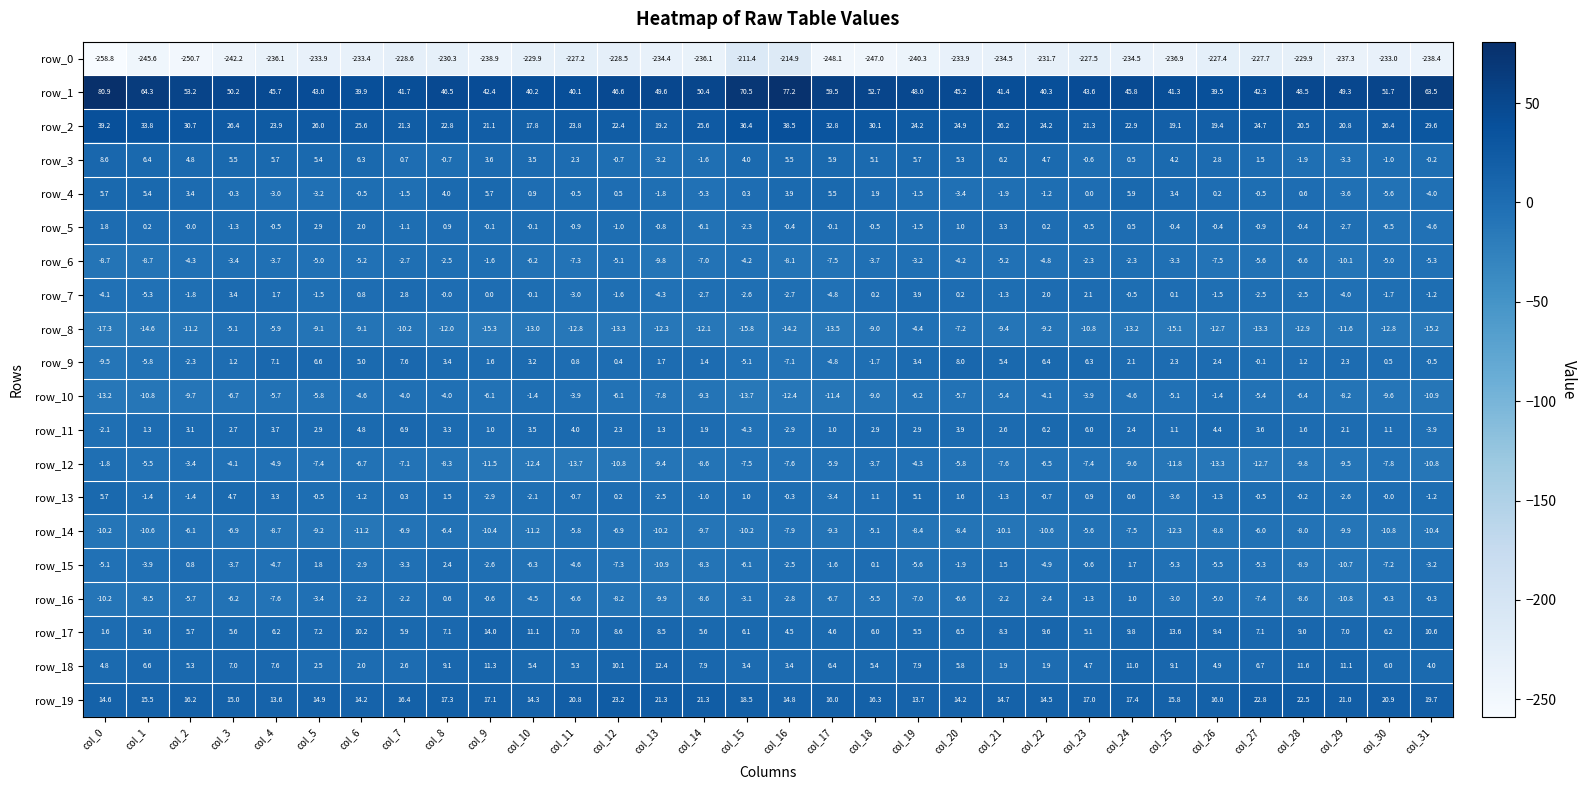

At col_25, list the series in order from largest to smallest.

row_1, row_2, row_19, row_17, row_18, row_3, row_4, row_9, row_11, row_7, row_5, row_16, row_6, row_13, row_10, row_15, row_12, row_14, row_8, row_0